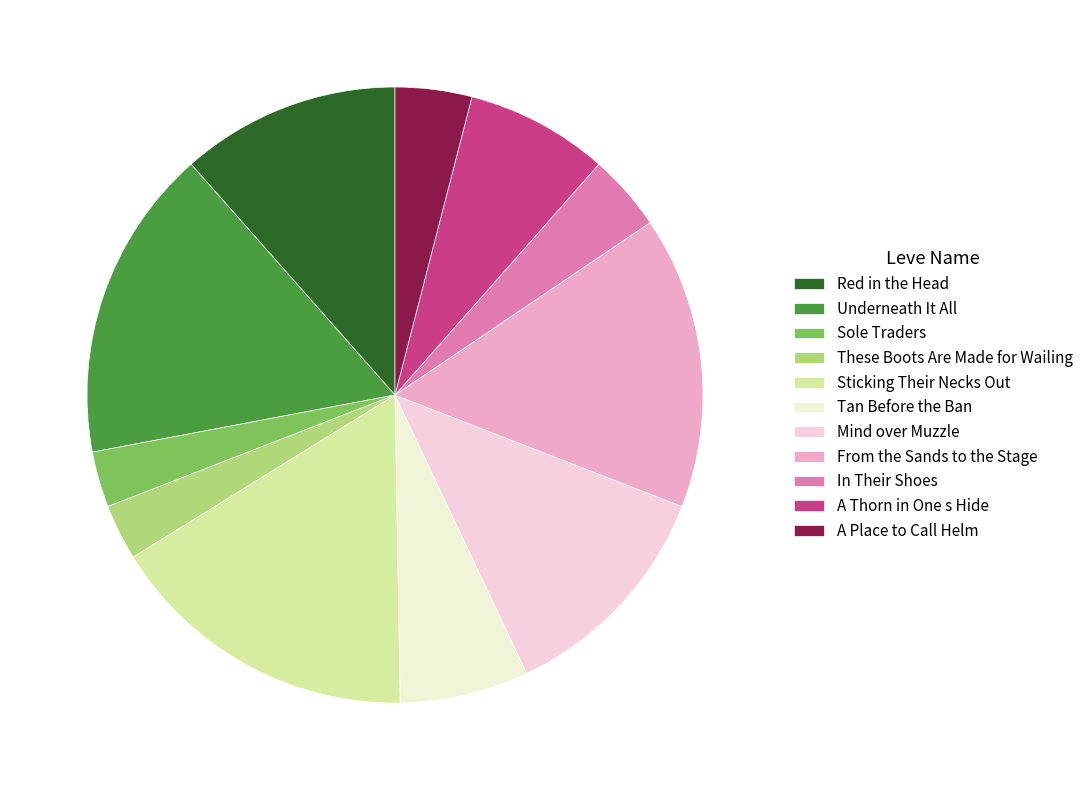

Does Underneath It All account for over 50% of the chart?

No